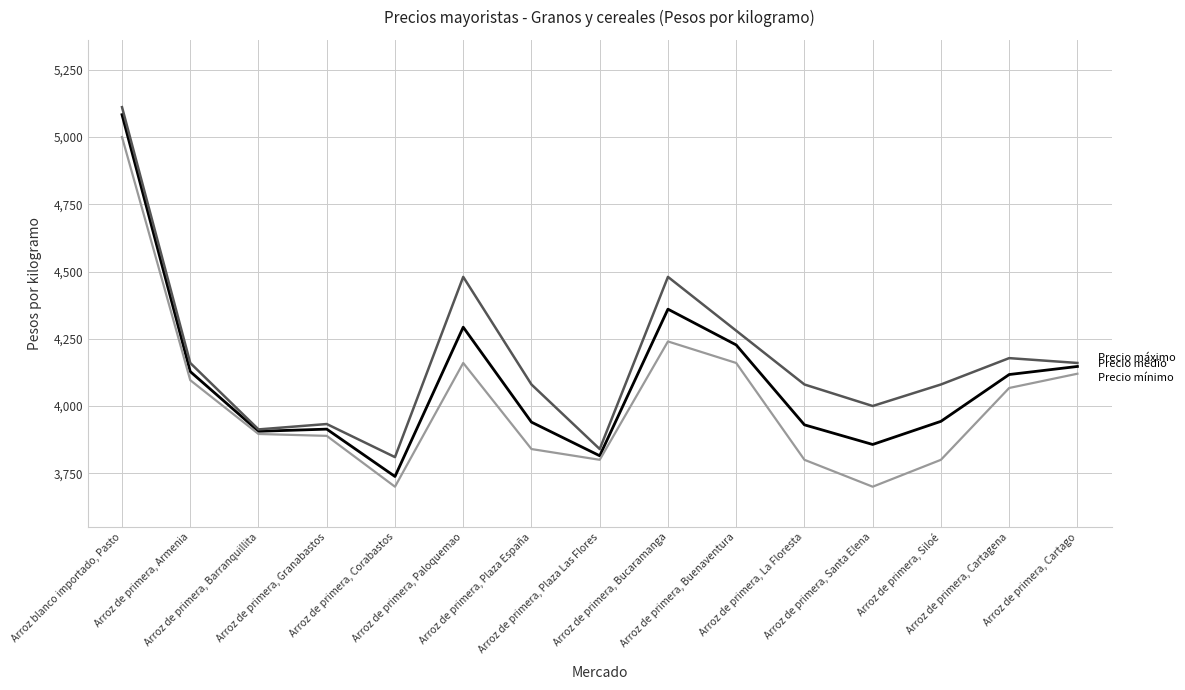

What is the minimum value shown in the chart?

3700